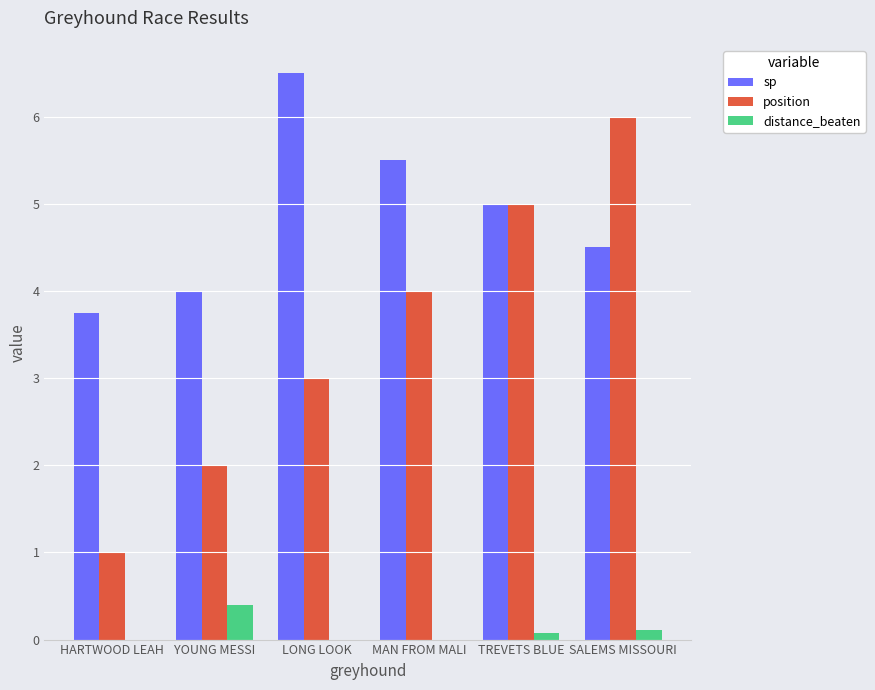

Which series has the largest total across all categories?

sp